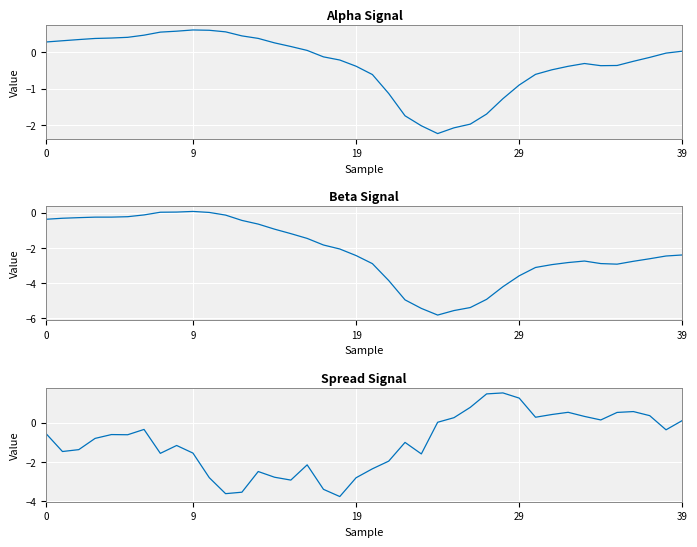

At how many categories does at least one series exceed -4?

40